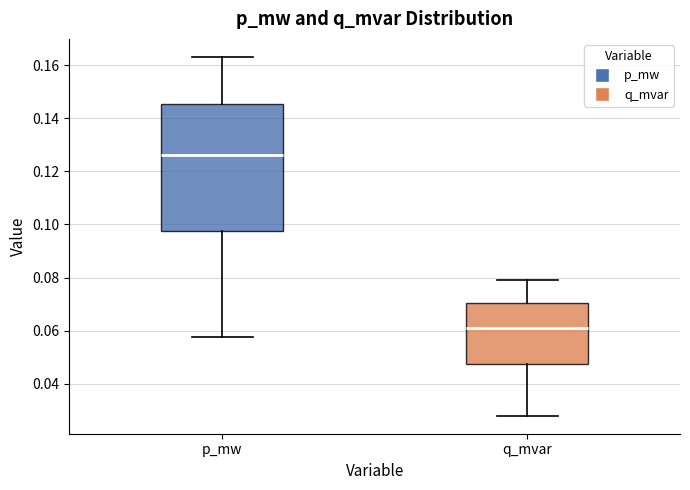

Which box has the lowest median line?

q_mvar